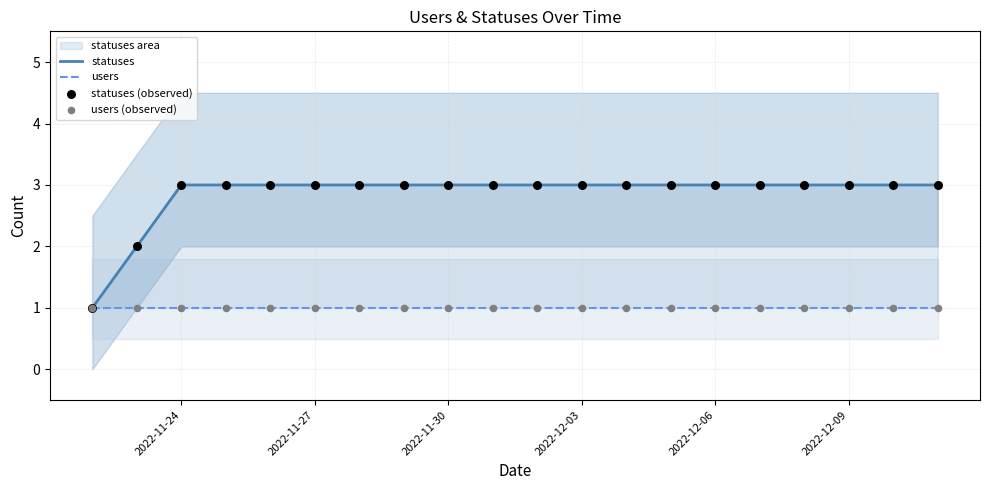

Which series contains the lowest Y value?

statuses